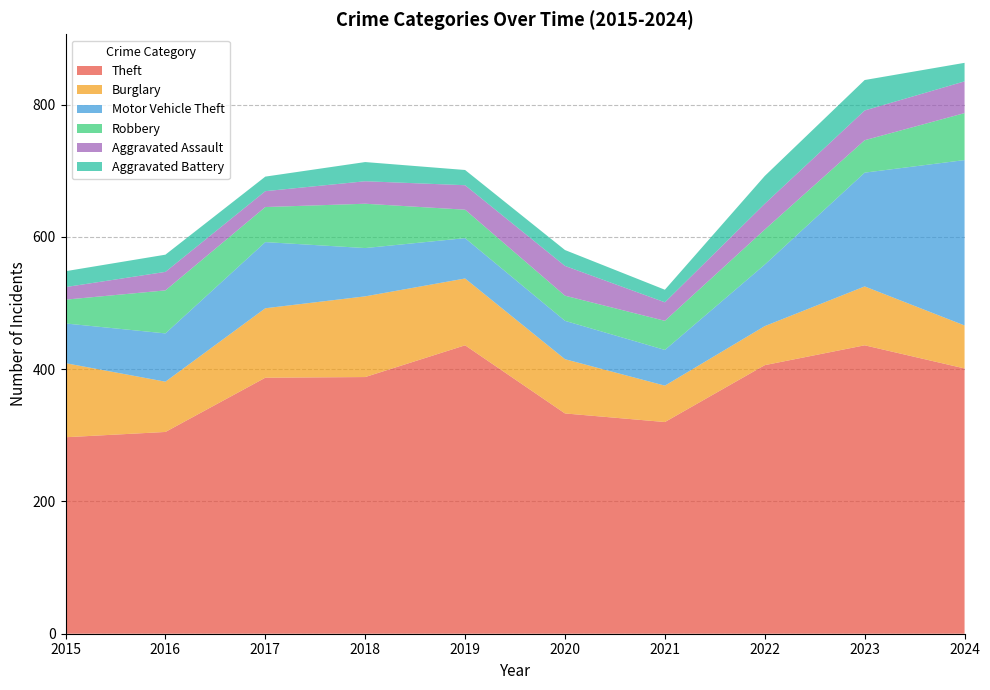

Reading left to right, what are all the values shown in this chart?

Theft: 2015=297	2016=305	2017=387	2018=388	2019=436	2020=333	2021=320	2022=406	2023=436	2024=401
Burglary: 2015=112	2016=76	2017=105	2018=122	2019=101	2020=82	2021=55	2022=59	2023=89	2024=65
Motor Vehicle Theft: 2015=60	2016=73	2017=100	2018=73	2019=61	2020=58	2021=54	2022=93	2023=172	2024=250
Robbery: 2015=36	2016=65	2017=53	2018=67	2019=43	2020=38	2021=44	2022=53	2023=49	2024=71
Aggravated Assault: 2015=19	2016=28	2017=24	2018=34	2019=37	2020=45	2021=28	2022=39	2023=45	2024=48
Aggravated Battery: 2015=24	2016=26	2017=22	2018=29	2019=23	2020=24	2021=19	2022=42	2023=46	2024=28